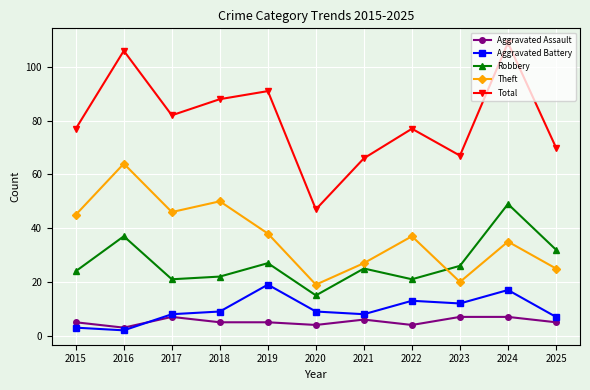

The value of Theft at 2018 is 50. True or false?

True